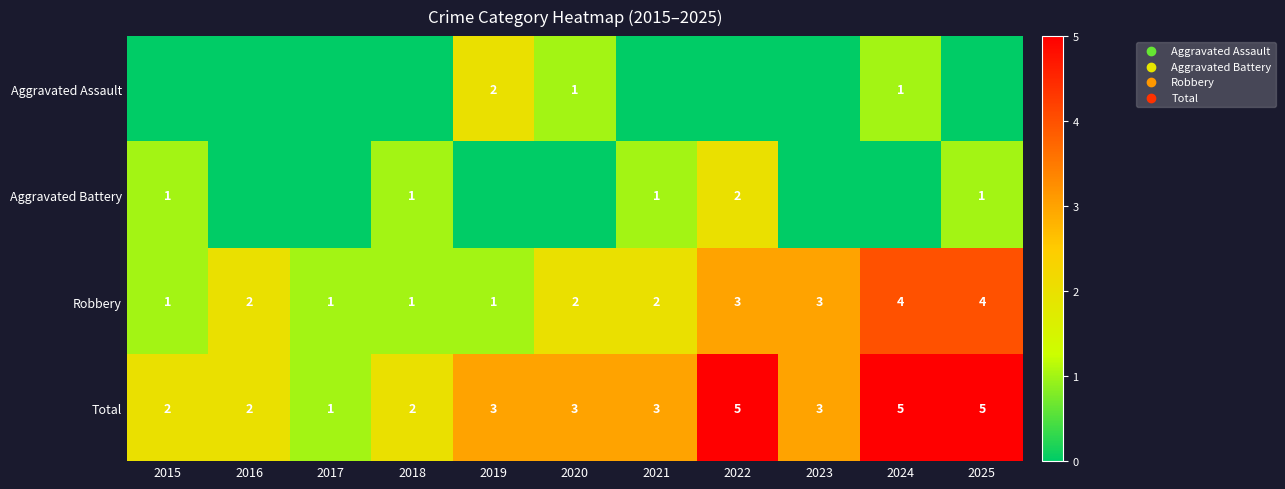

What is the difference between the Total values at 2017 and 2022?

4